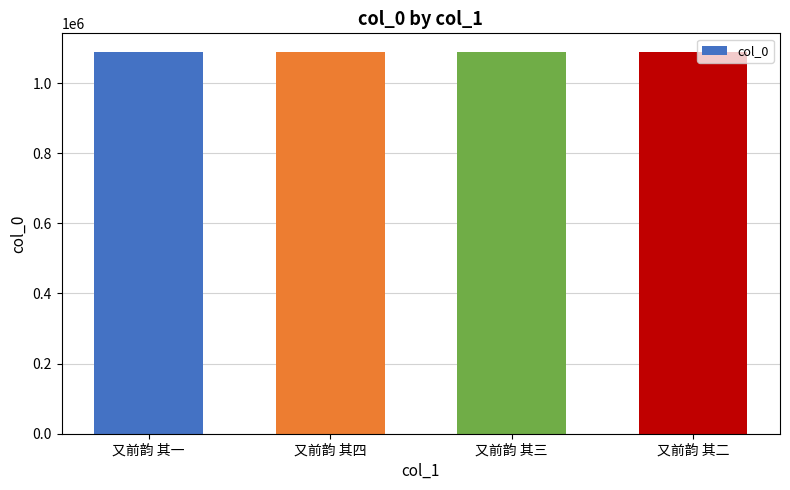

What is the value of the 3rd bar from the left?

1087435